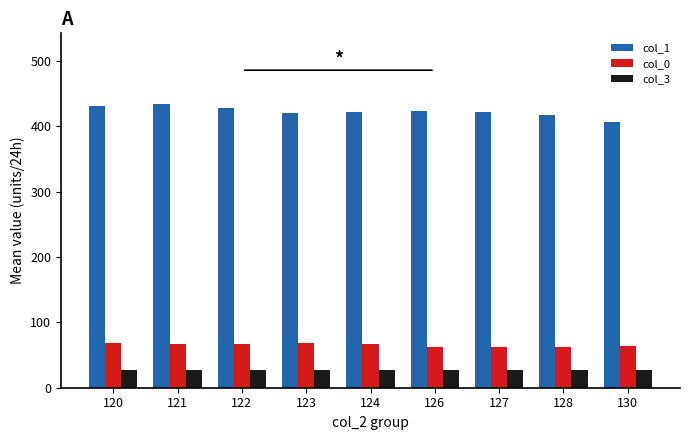

The col_1 series shows 772.7 at 121. True or false?

False